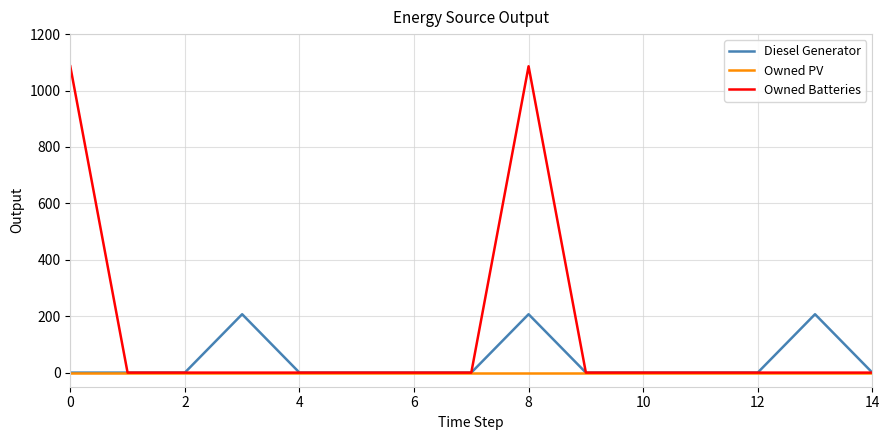

Which series has the largest total across all categories?

Owned Batteries